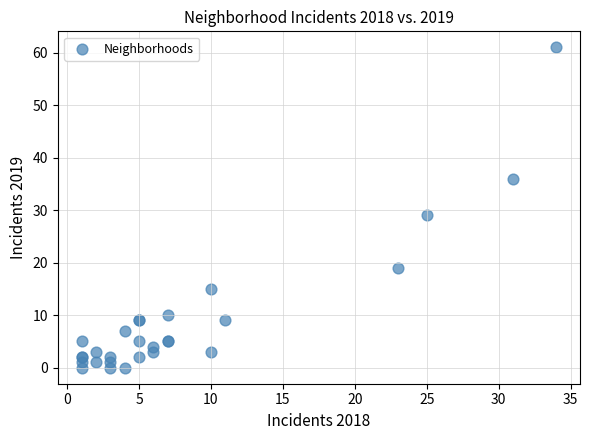

What Y value in the scatter plot is closest to 30?

29